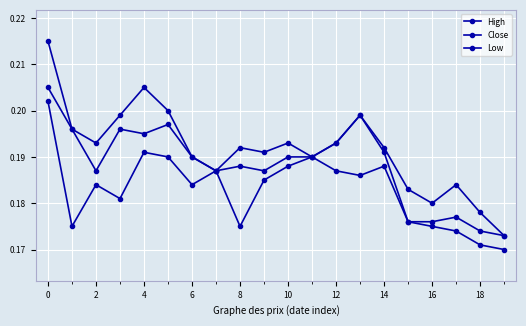

List the series in order of their overall mean, highest first.

High, Close, Low